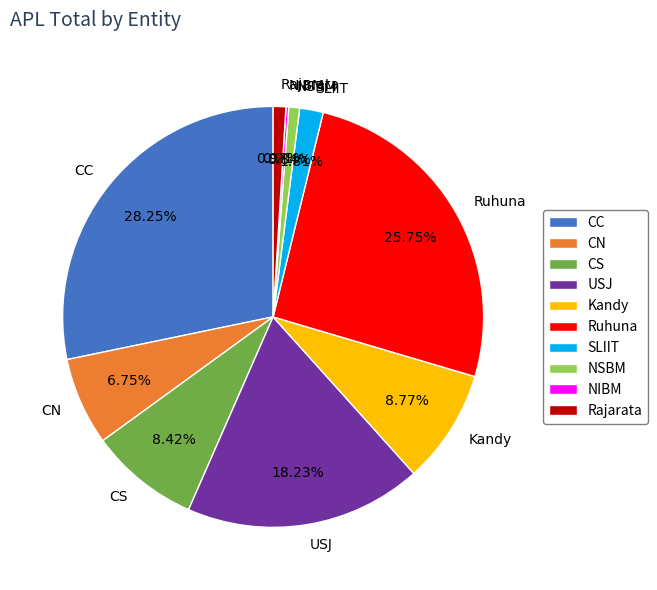

Approximately how many times larger is the value at Kandy compared to Rajarata?

9.0